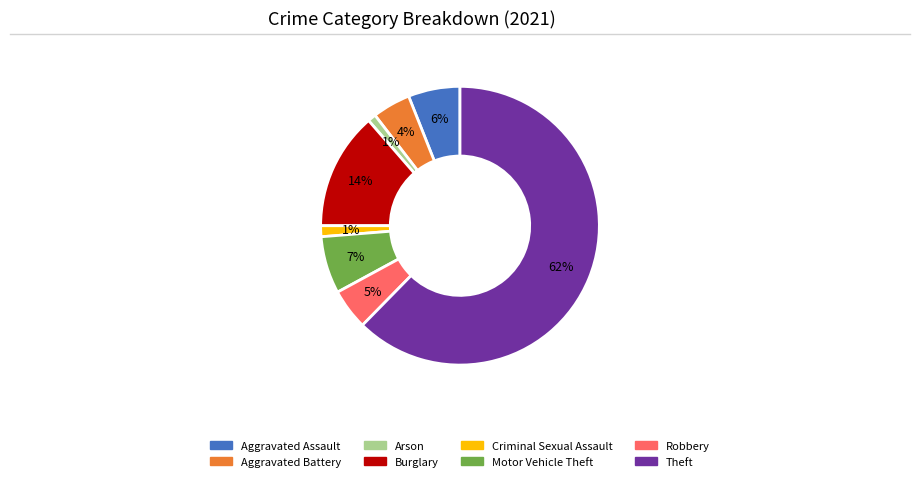

To the nearest percent, what is the difference between the largest and smallest slice percentages?

61%